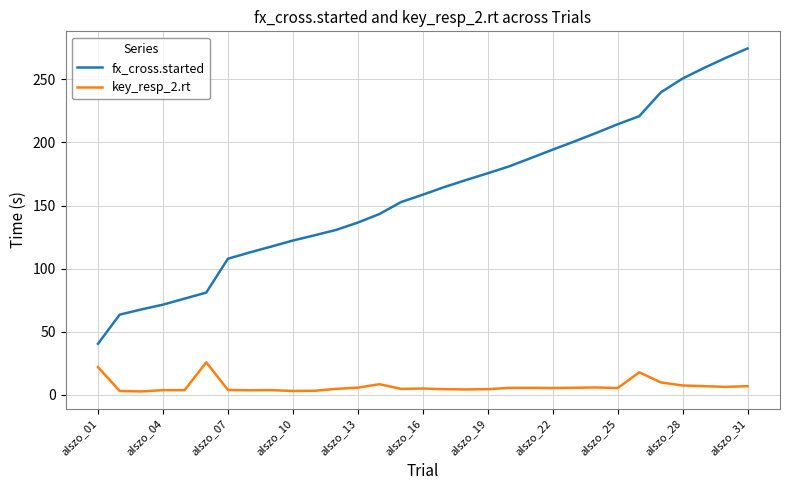

List the series in order of their peak value, highest first.

fx_cross.started, key_resp_2.rt